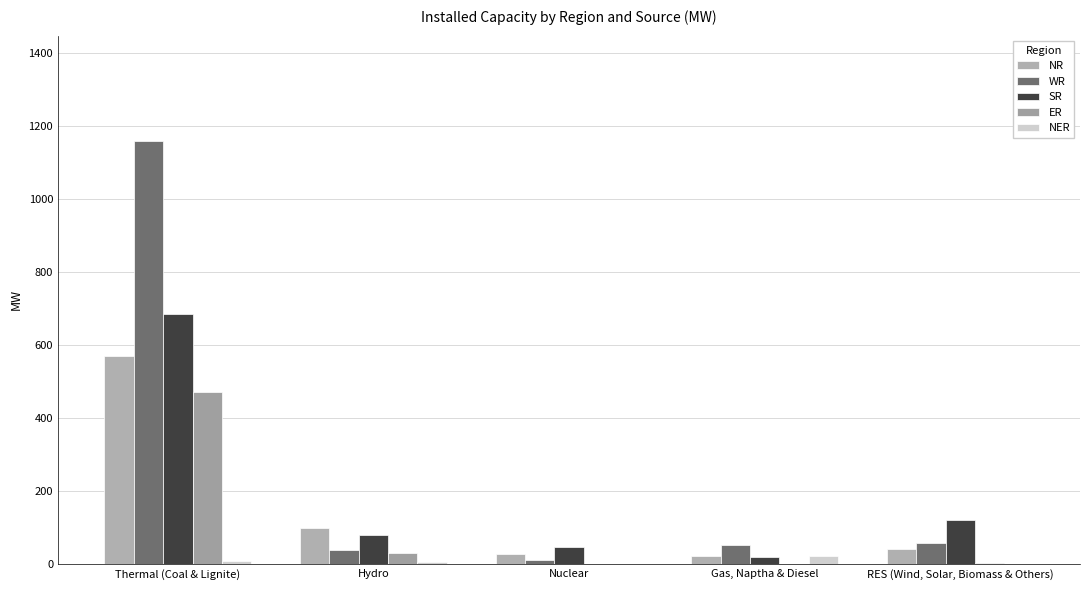

Which series changed the most between Thermal (Coal & Lignite) and Hydro?

WR